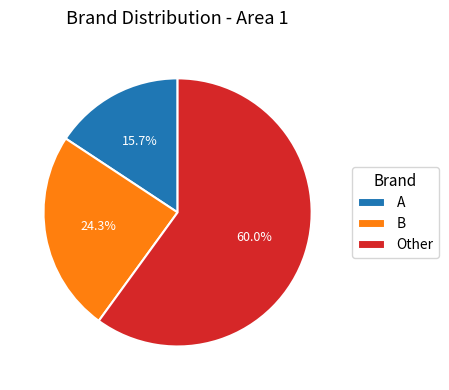

How many slices are in this pie chart?

3